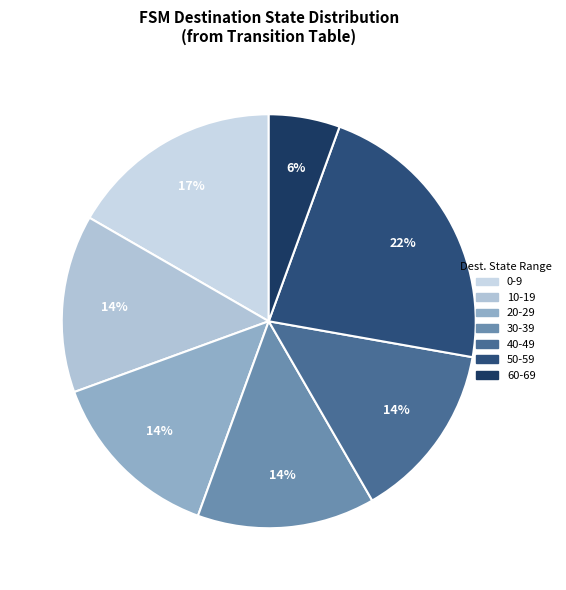

Is there any slice that represents more than half of the pie?

No